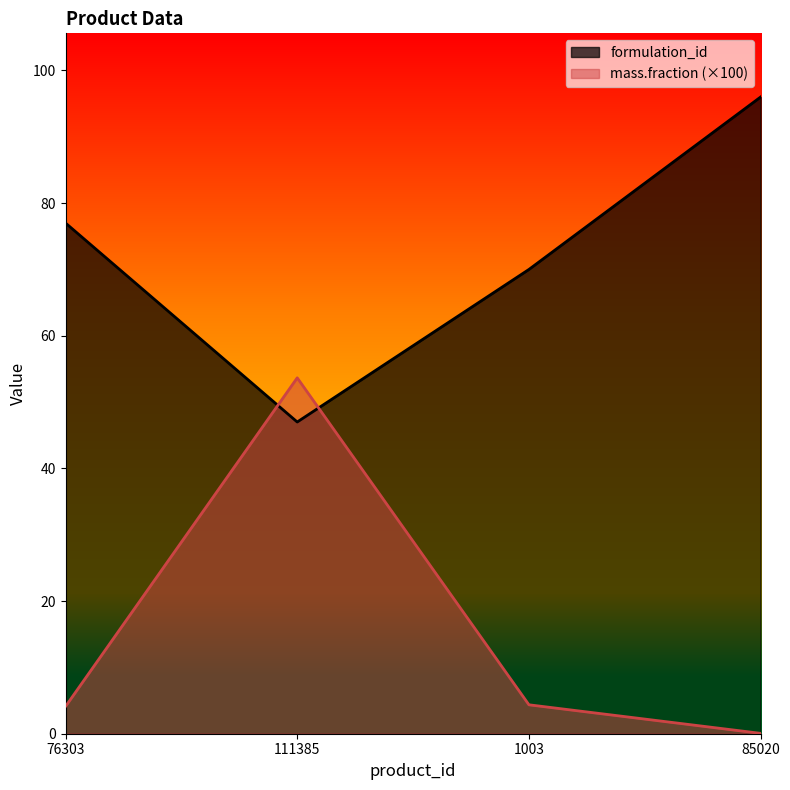

What is the average value of the mass.fraction series?

15.5